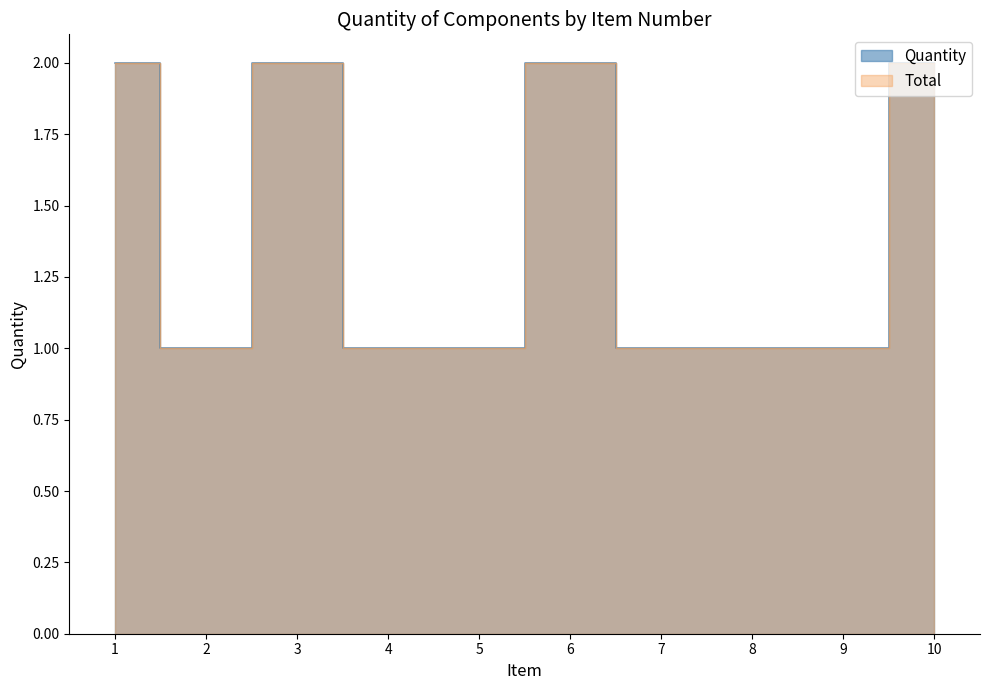

List the labels in order of value, largest first.

1, 3, 6, 10, 2, 4, 5, 7, 8, 9